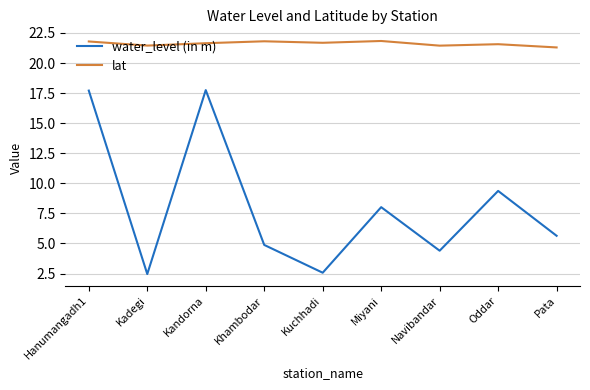

Rank the series at Miyani from lowest to highest value.

water_level (in m), lat